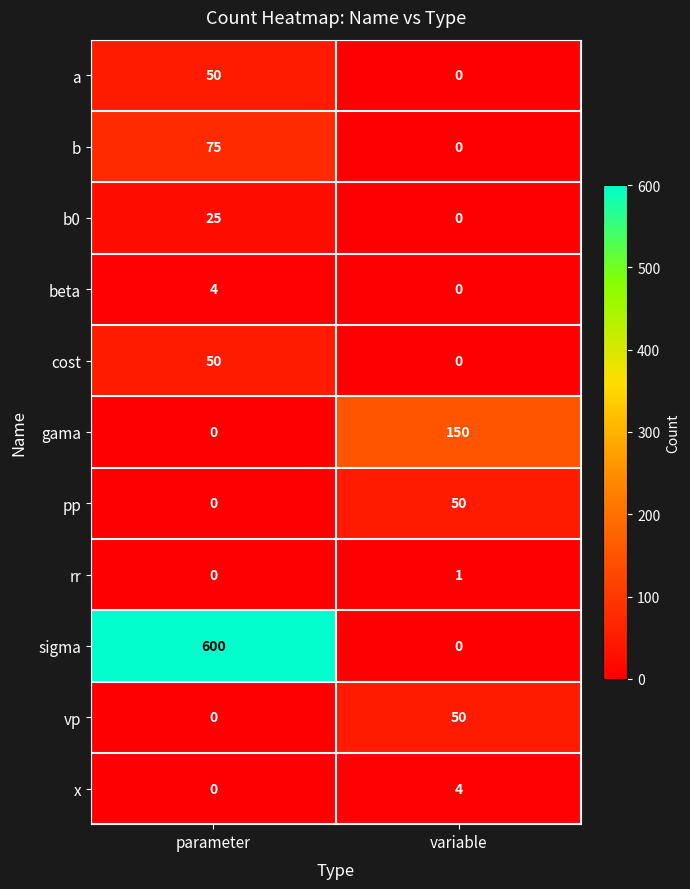

At which category does the chart reach its peak across all series?

parameter